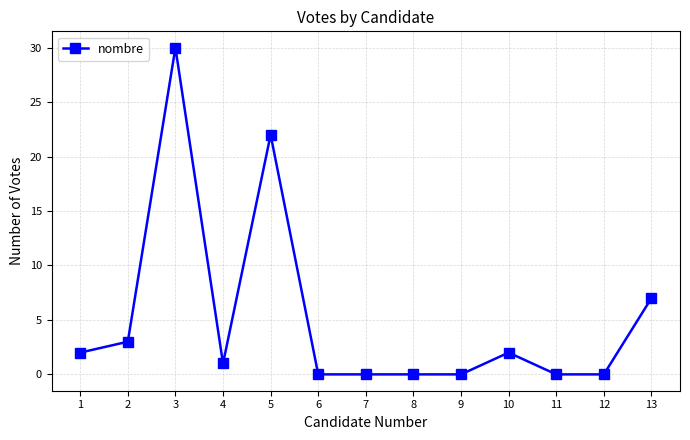

Which category has the highest value across all series?

3